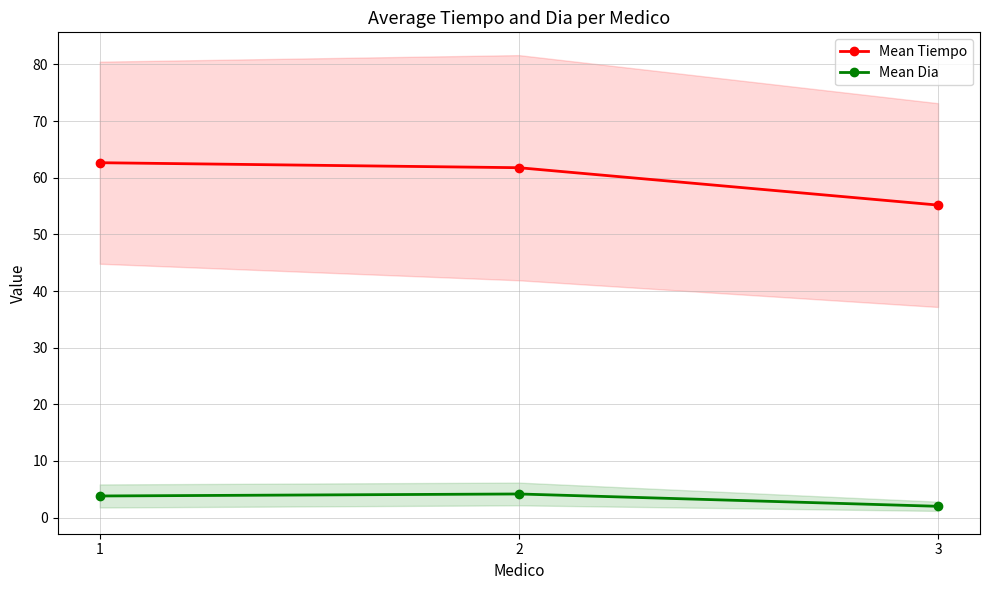

Does the chart display data point markers on the line(s)?

Yes